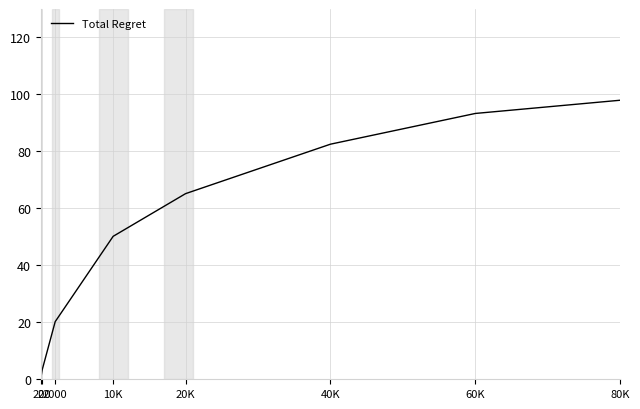

Does the chart display data point markers on the line(s)?

No